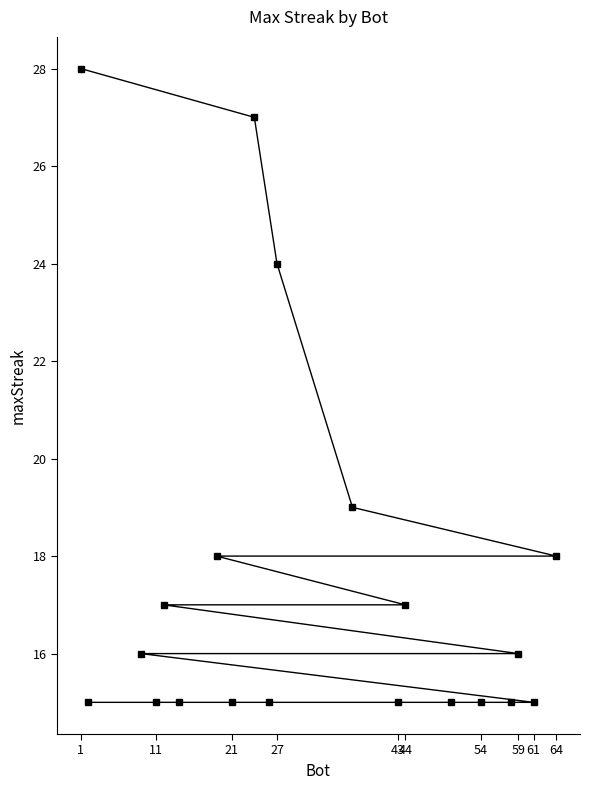

What is the maximum value shown in the chart?

28